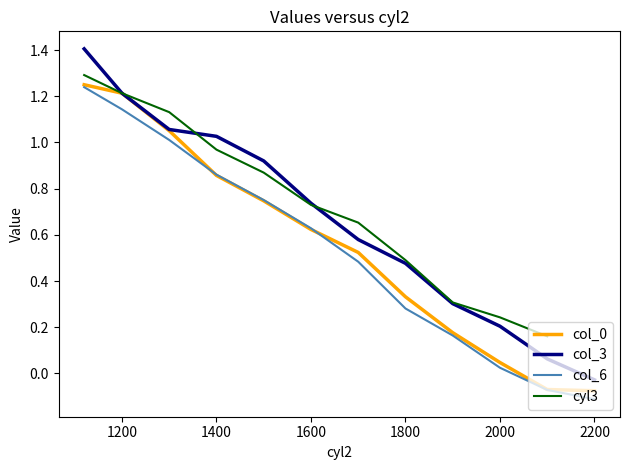

The value at 7 is 1.0. True or false?

False